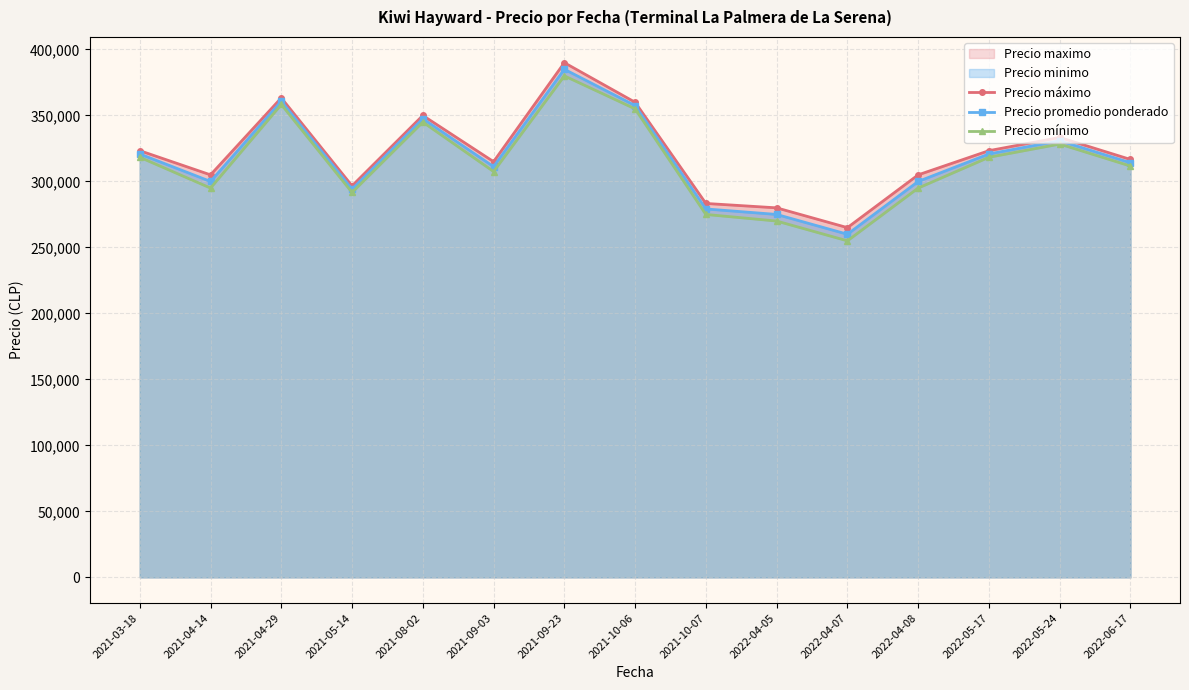

The Precio mínimo series shows 121861.5 at 2022-06-17. True or false?

False